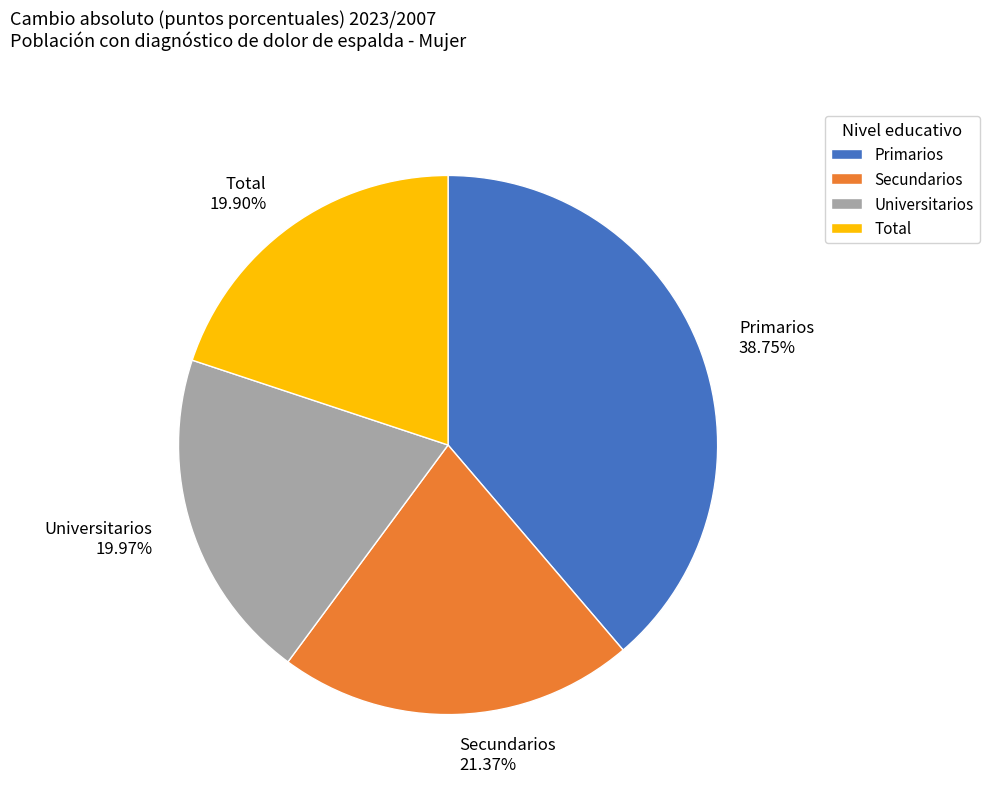

Which has a higher value, Universitarios or Secundarios?

Secundarios